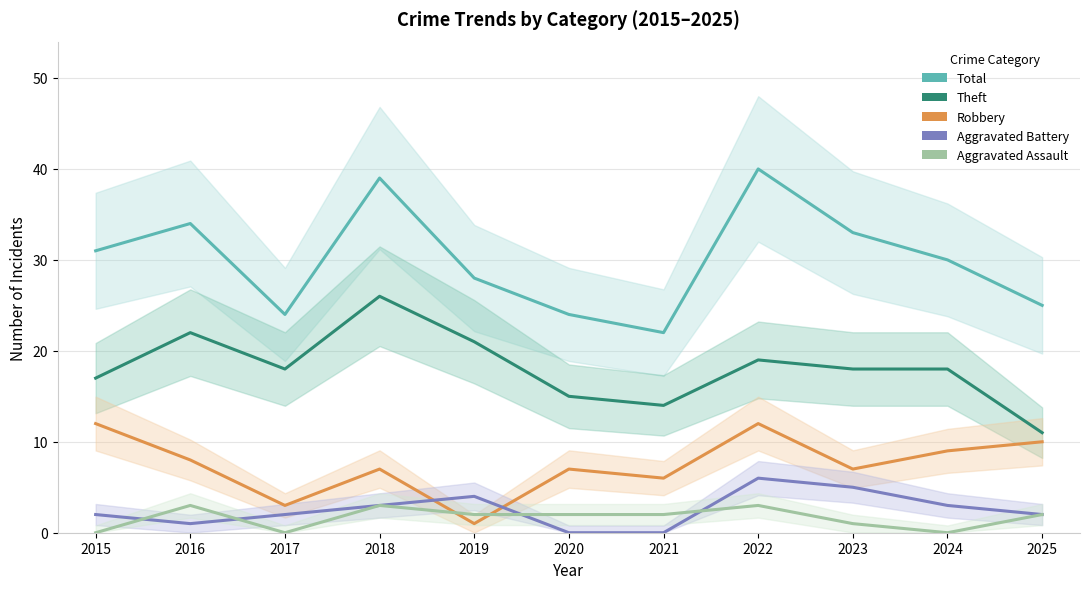

What value does the Theft series have at 2025?

11